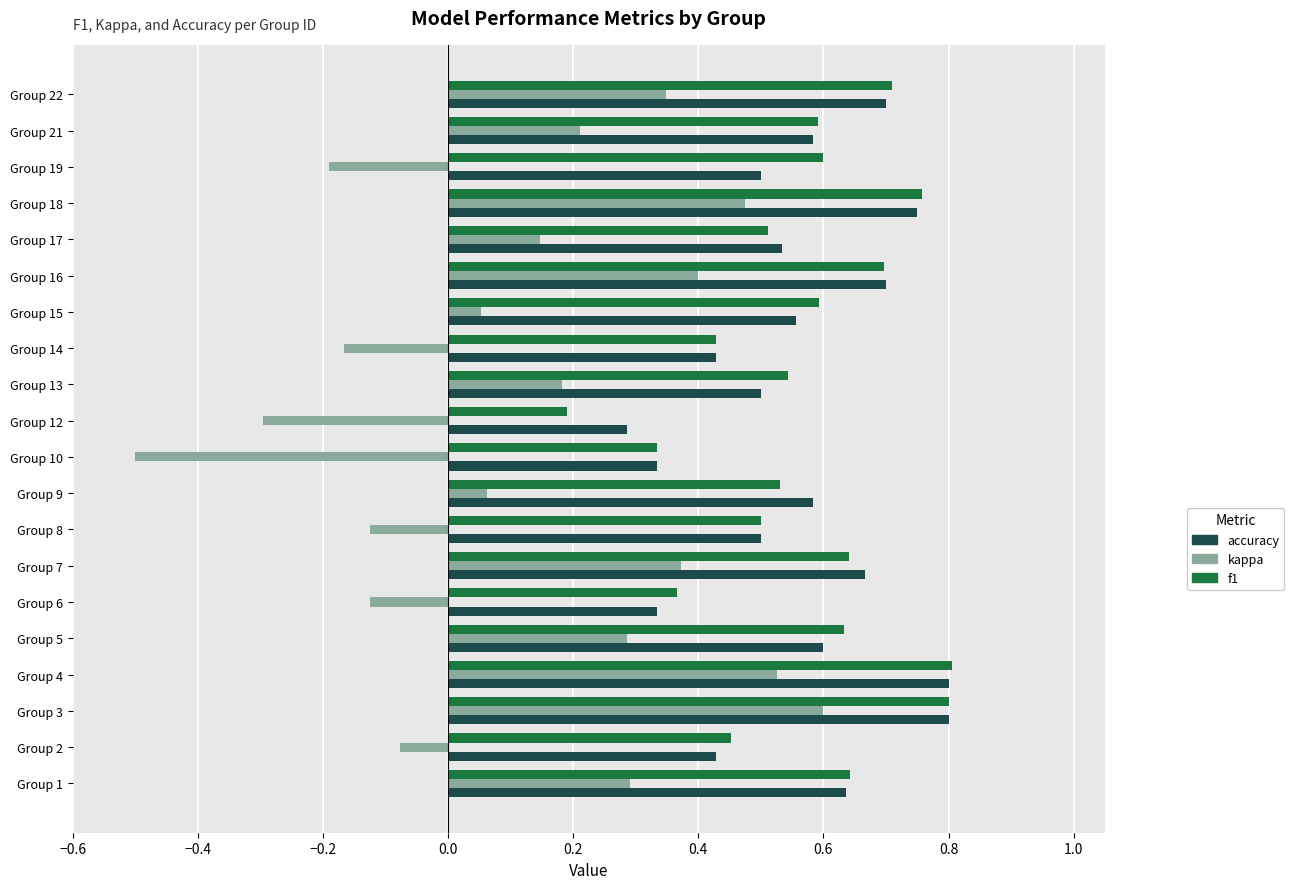

What is the difference between the maximum and minimum values in the kappa series?

1.1